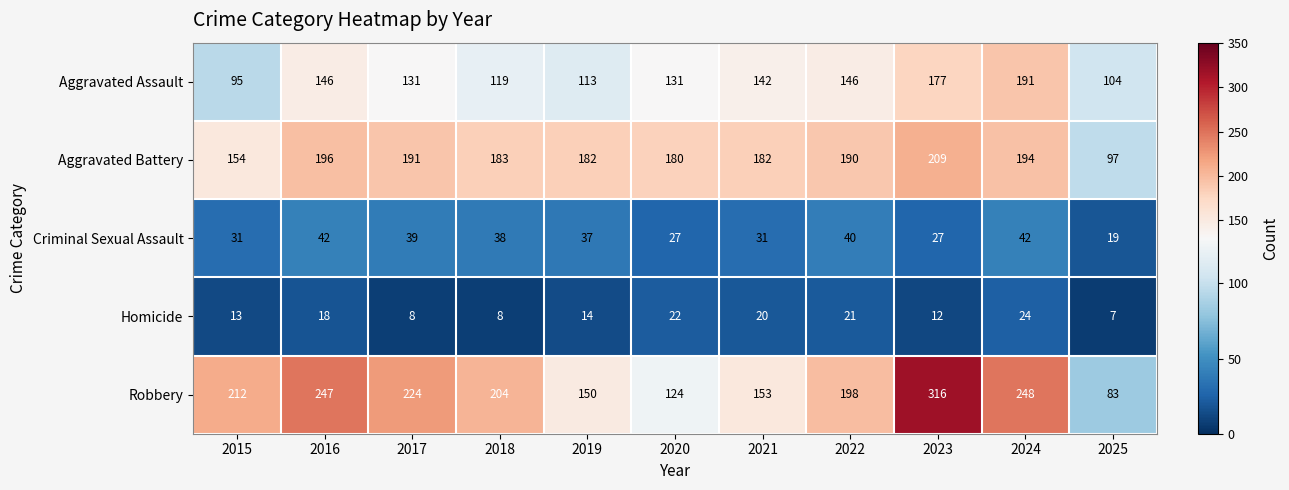

Rank the series at 2017 from highest to lowest value.

Robbery, Aggravated Battery, Aggravated Assault, Criminal Sexual Assault, Homicide